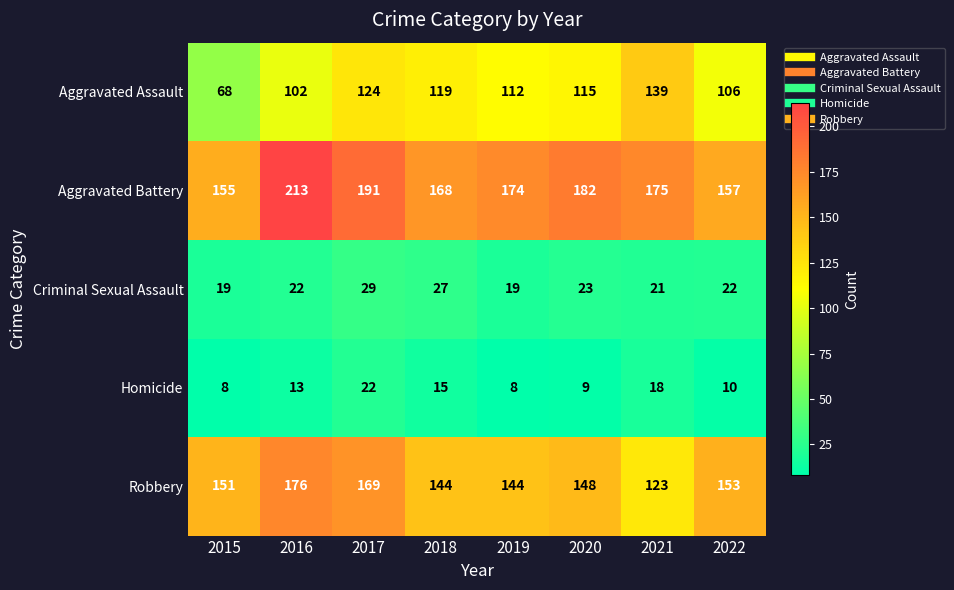

The value of Homicide at 2018 is 24. True or false?

False